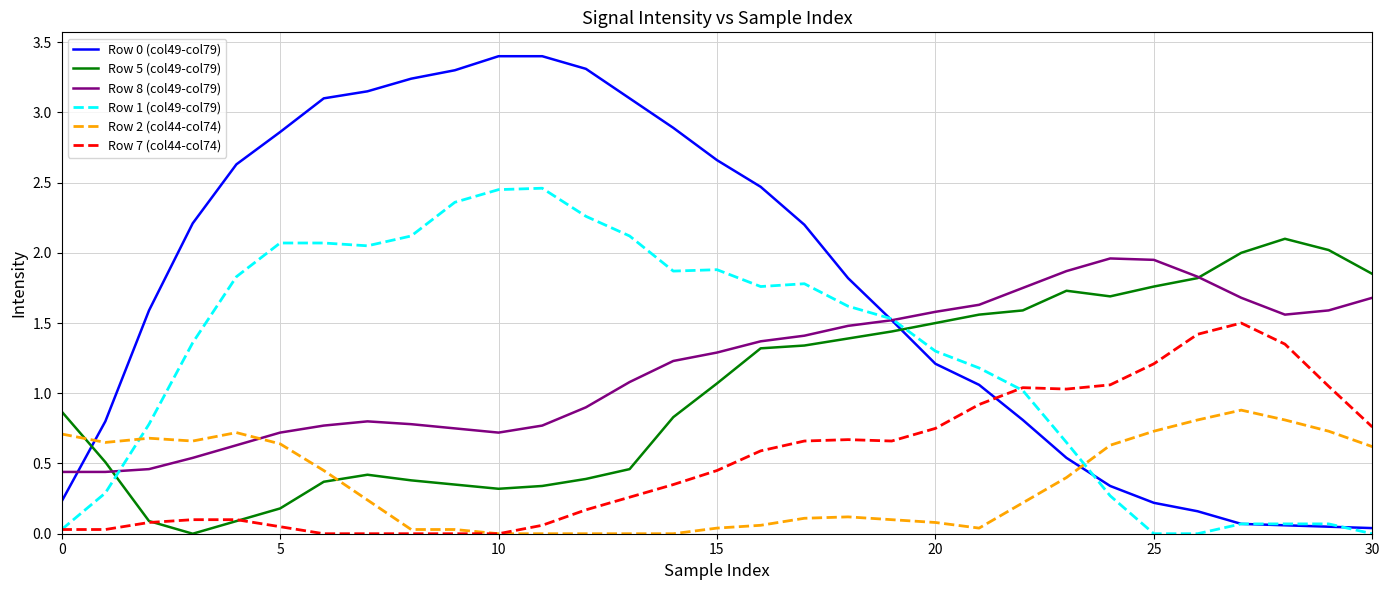

What is the highest value of the Row 7 (col44-col74) series?

1.5